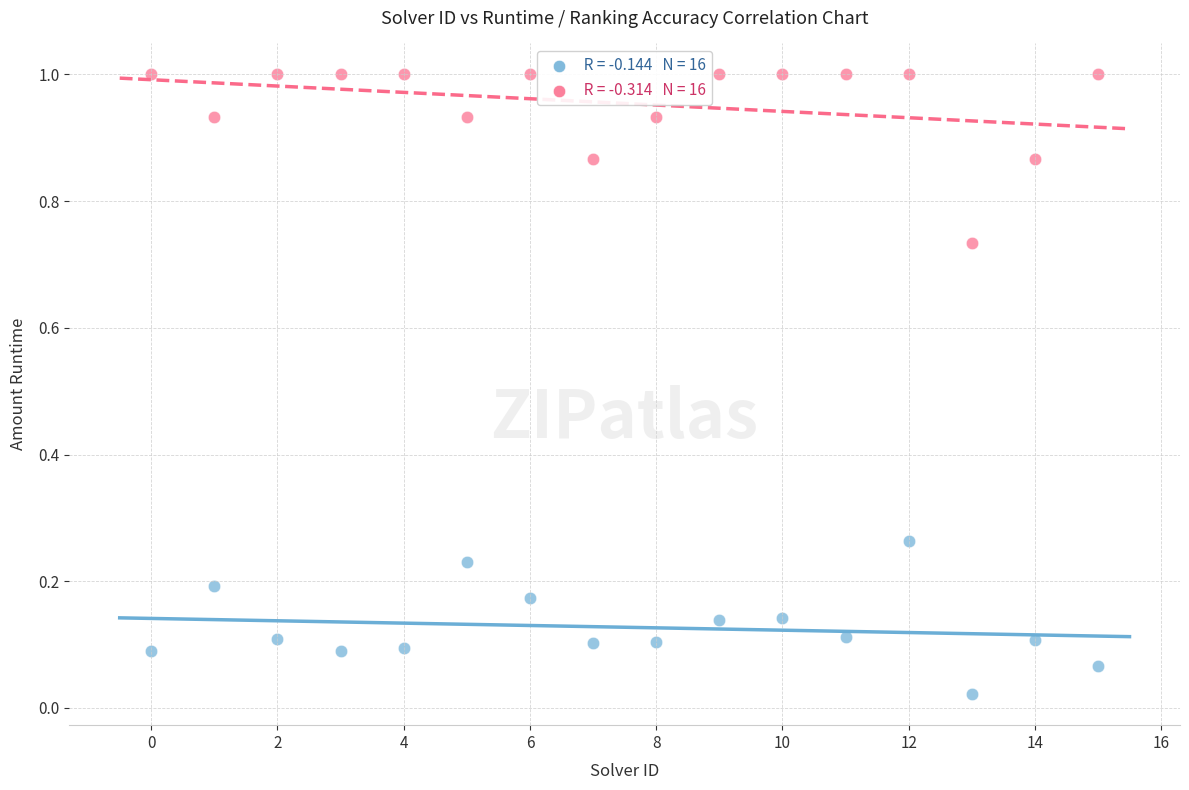

Across all data points, what is the range of Y values (max minus min)?

1.0